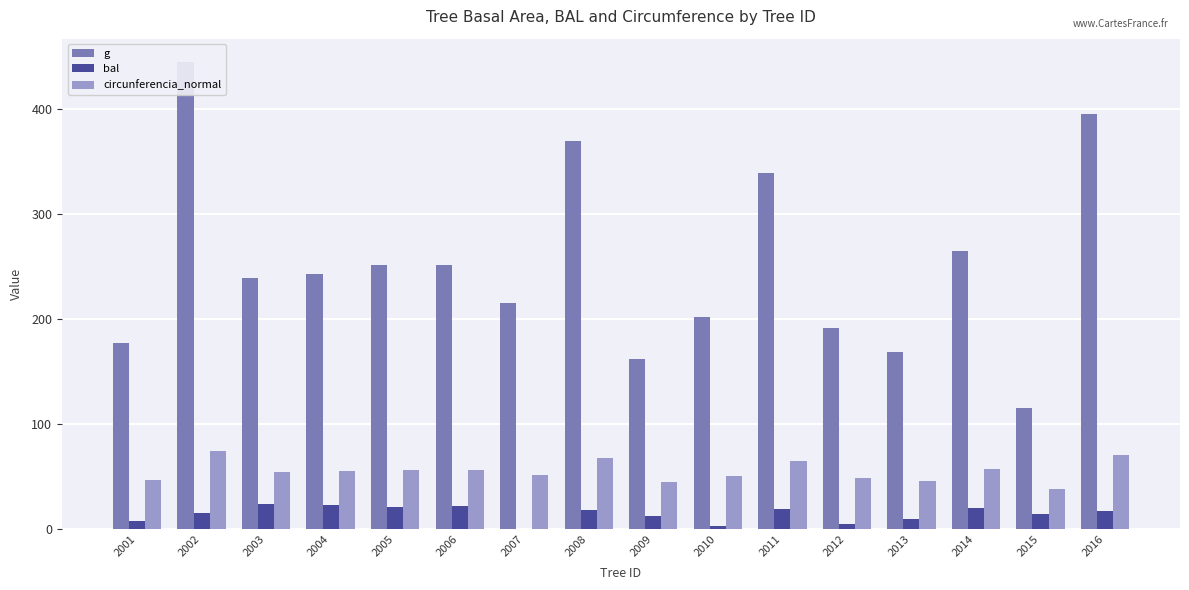

What is the value of the g bar at the 12th from the left?

191.0